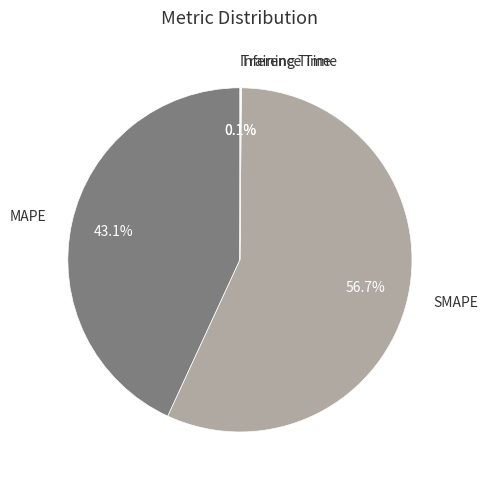

Is there any slice that represents more than half of the pie?

Yes